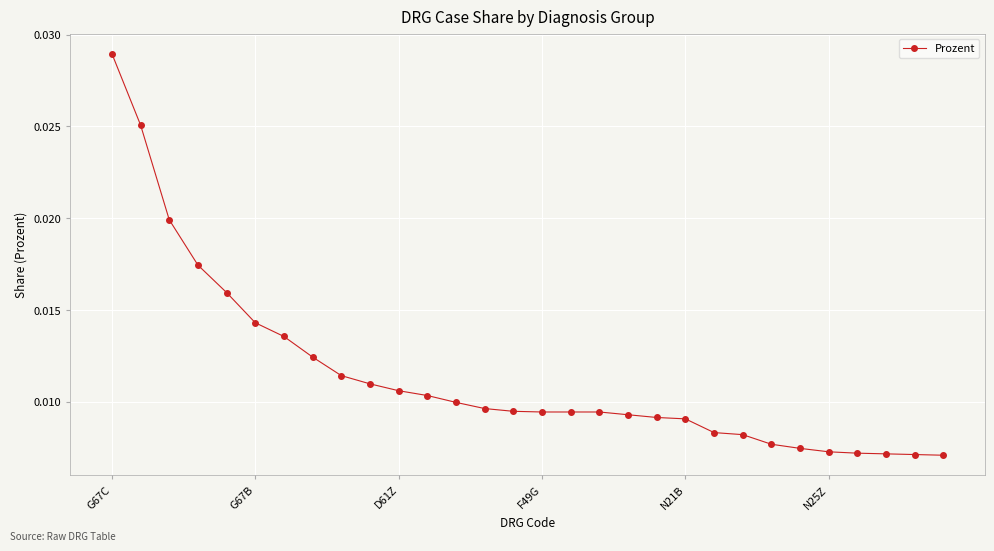

How many values are between 0 and 1?

30